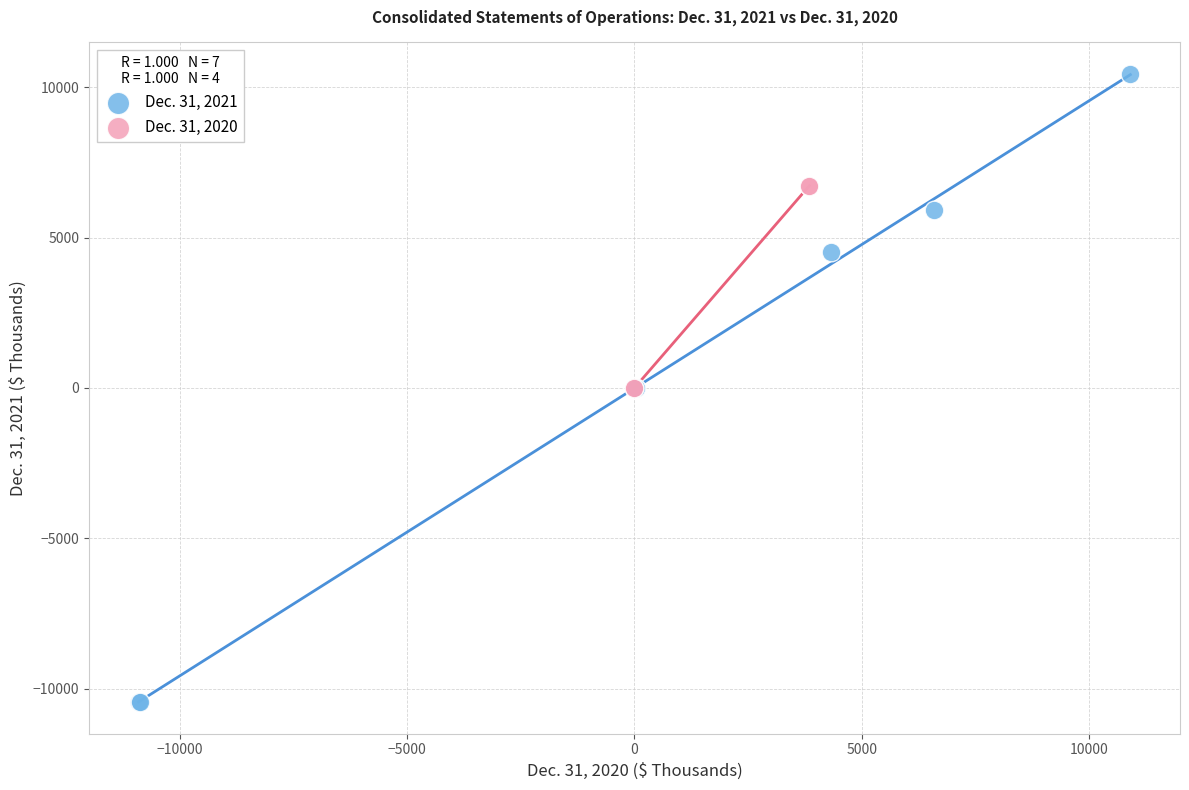

Which series reaches the minimum Y coordinate?

Dec. 31, 2021